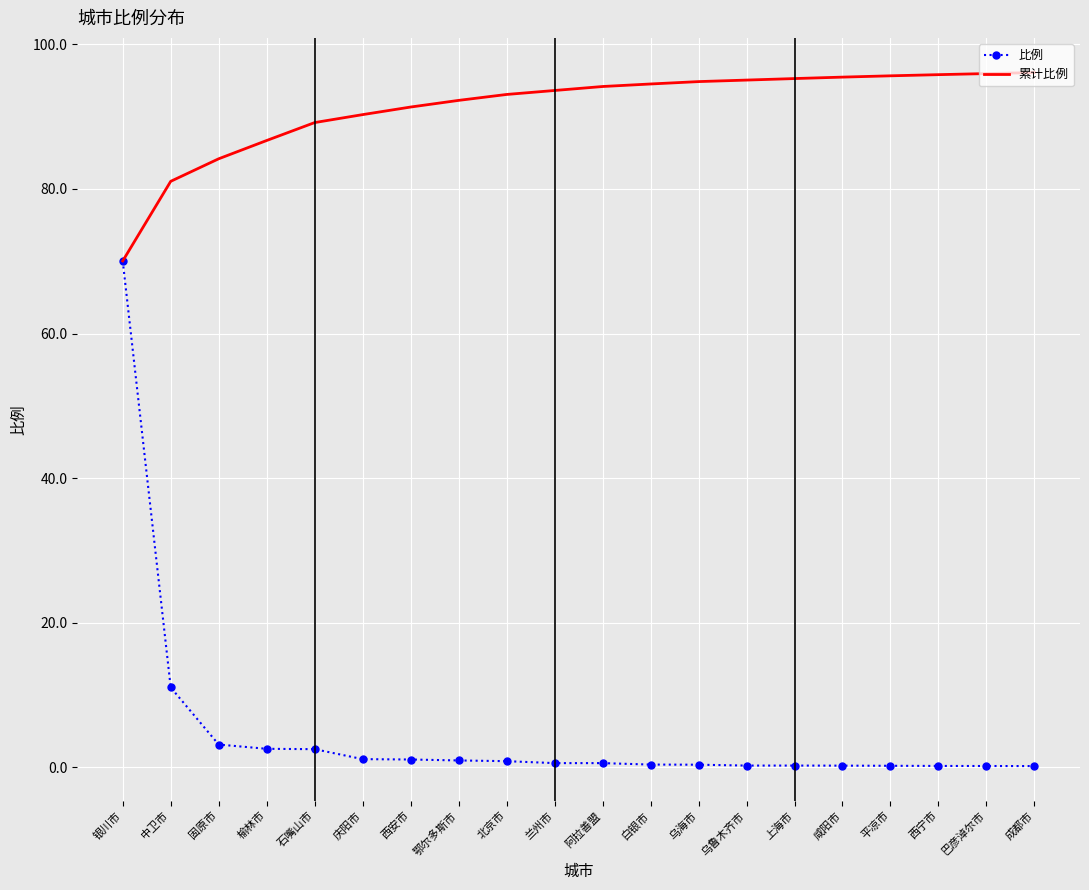

What is the total value across all series at 乌海市?

95.2